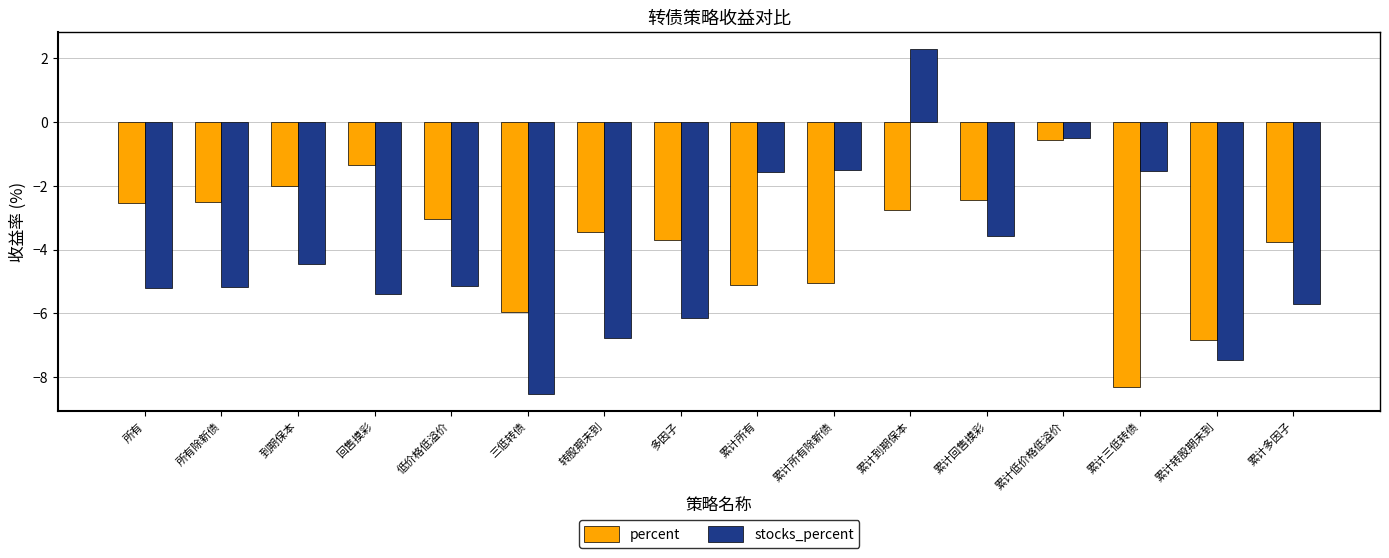

How many values in stocks_percent are below zero?

15